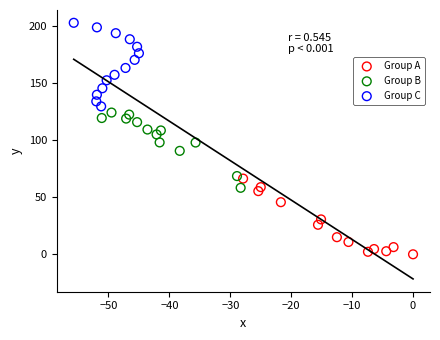

Which series reaches the minimum Y coordinate?

Group A